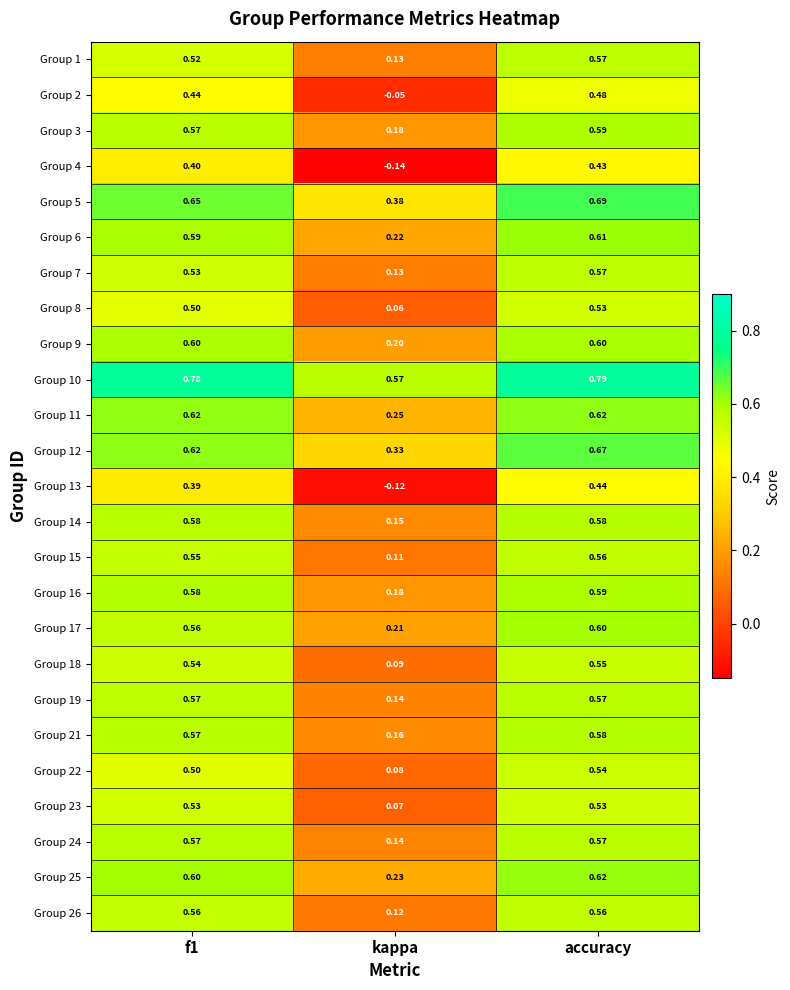

Which category has the highest value across all series?

accuracy